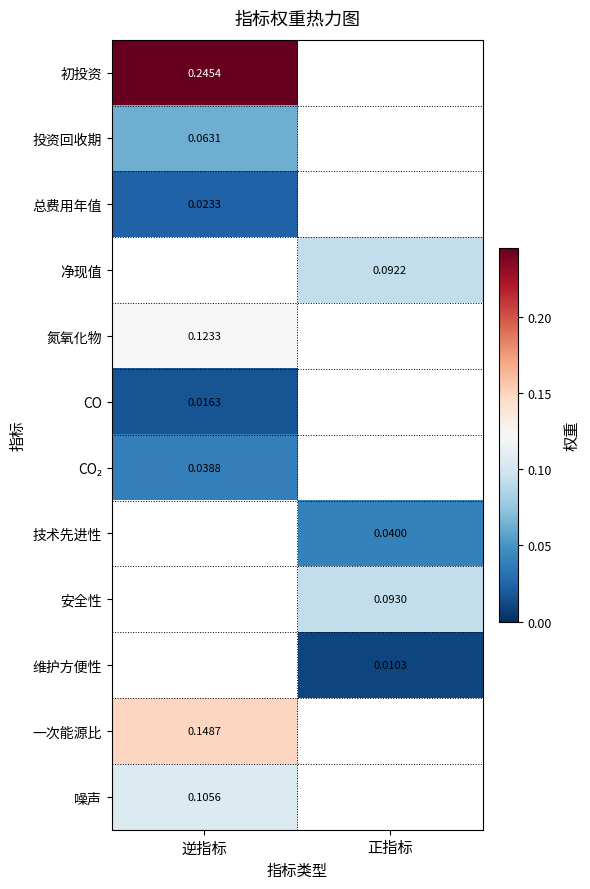

How many data points does each series have?

2